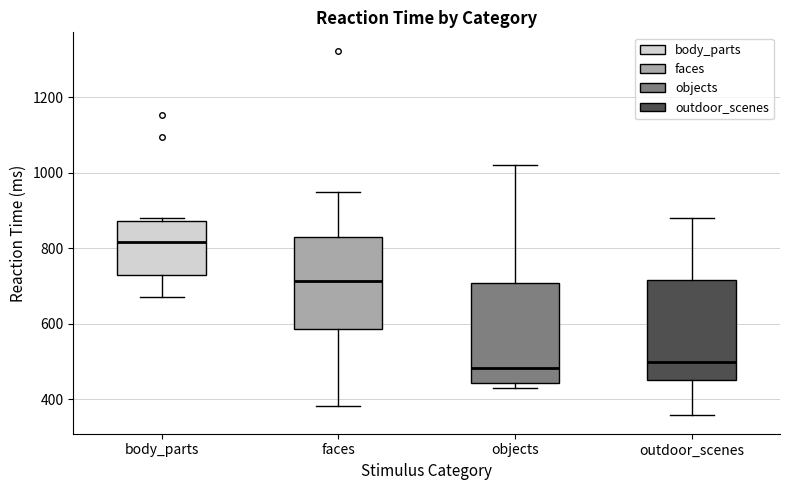

Reading left to right, transcribe this box plot: for each box, give where its median line is, the range the box spans, and where its two whiskers end, as read against the y-axis. The values are not printed on the chart, so give them approximately, as read against the axis.

body_parts: median 820, box 720 to 880, whiskers 680 to 880 (just above the box's upper edge)
faces: median 720, box 580 to 840, whiskers 380 to 940
objects: median 480, box 440 to 700, whiskers 440 (just below the box's lower edge) to 1020
outdoor_scenes: median 500, box 460 to 720, whiskers 360 to 880